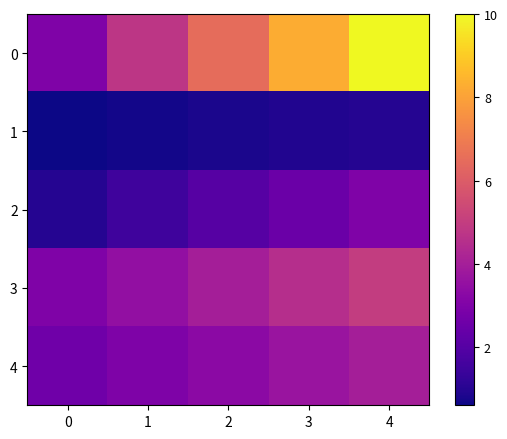

At how many categories does at least one series exceed 6?

3